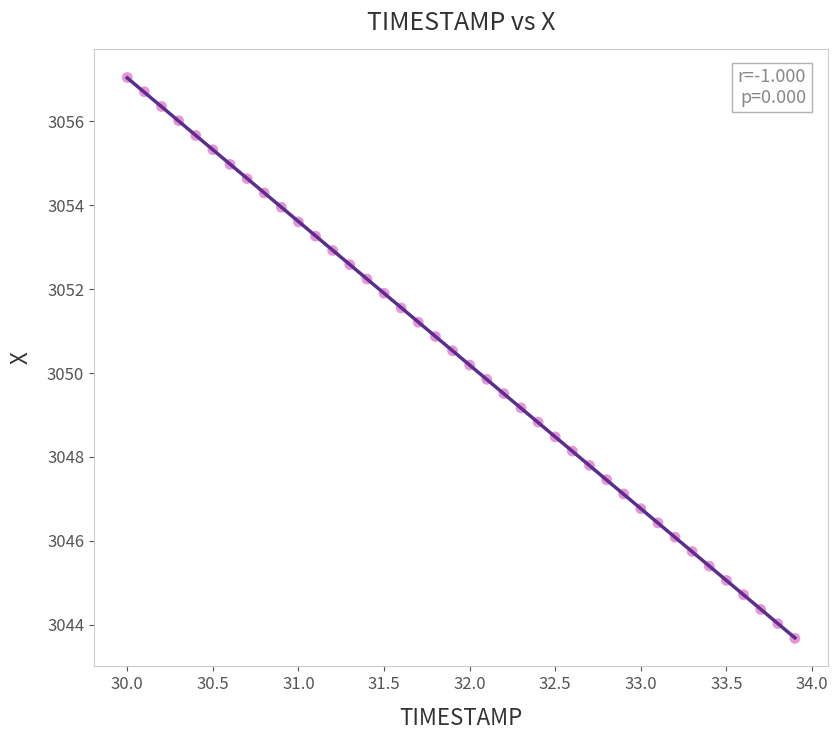

What is the range of X values (max minus min)?

3.9